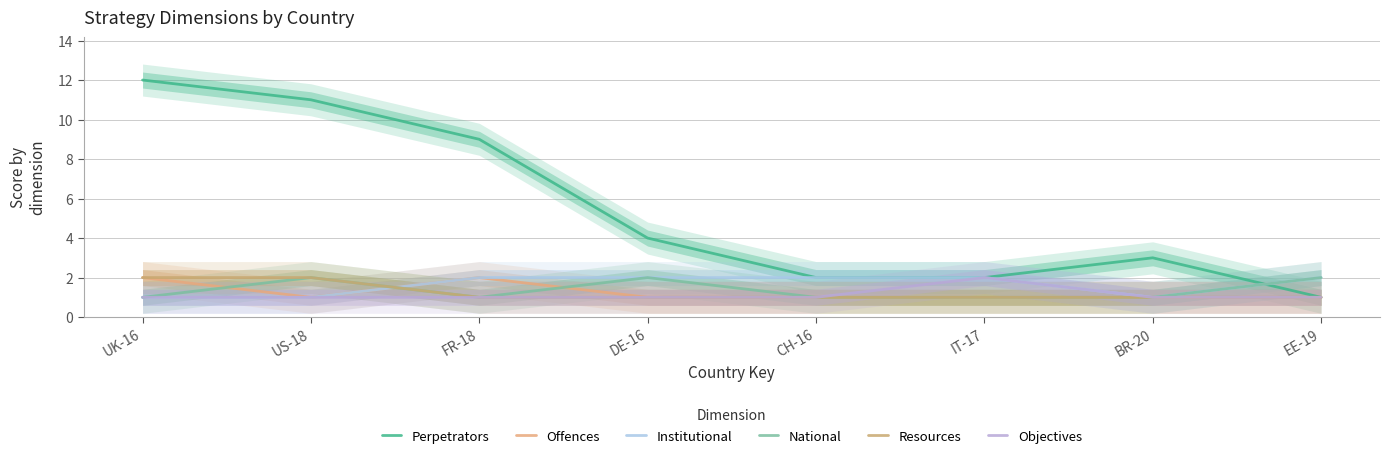

At which category is the sum across all series the highest?

UK-16